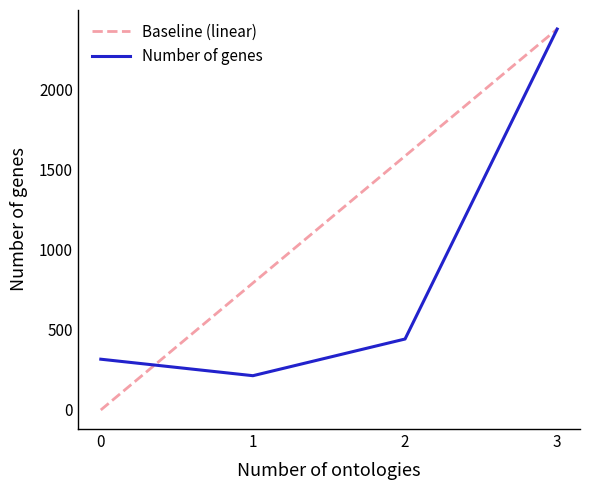

What is the smallest value displayed?

214